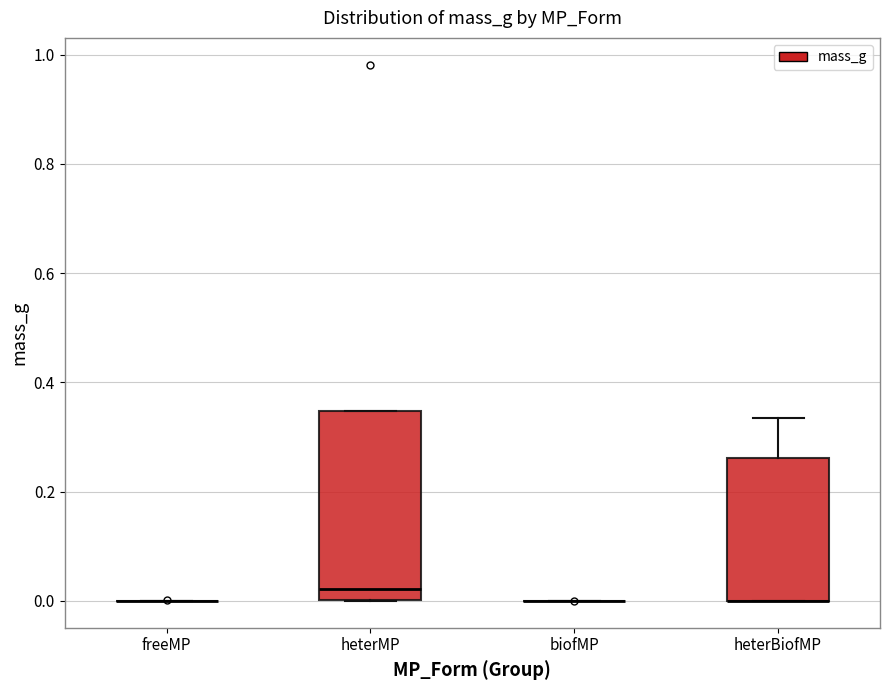

Reading left to right, read every box against the y-axis: the position of its median line, the range the box covers, and the ends of its whiskers. The values are not printed on the chart, so give them approximately, as read against the axis.

freeMP: box collapsed to a line at 0.00, whiskers 0.00 to 0.00
heterMP: median 0.02, box 0.00 to 0.34, whiskers 0.00 to 0.34
biofMP: box collapsed to a line at 0.00, whiskers 0.00 to 0.00
heterBiofMP: median 0.00 (drawn on the box's lower edge), box 0.00 to 0.26, whiskers 0.00 to 0.34